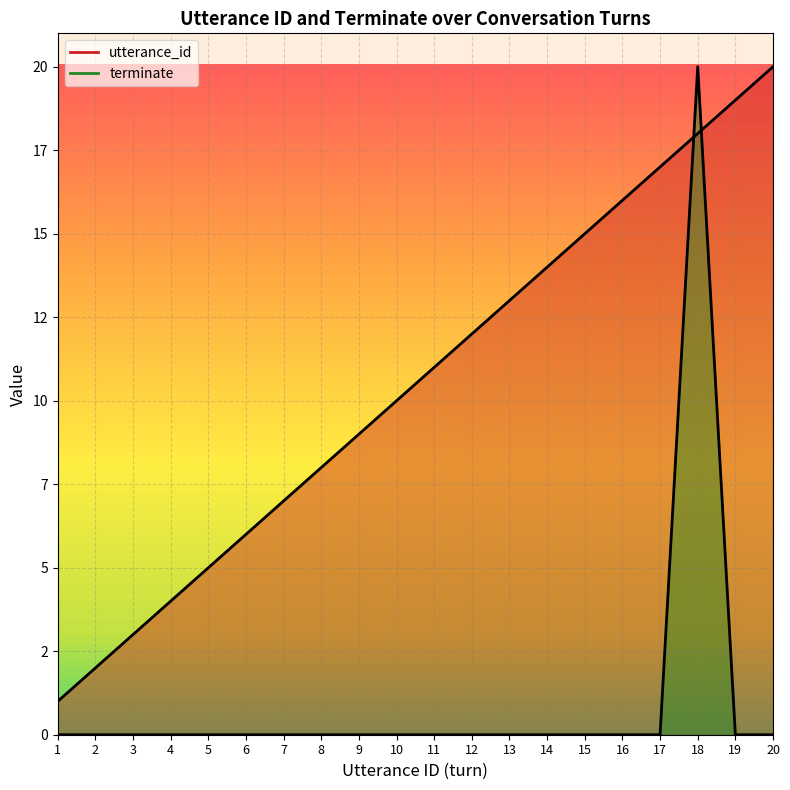

Is the value of utterance_id at 13 greater than the value of terminate at 12?

Yes